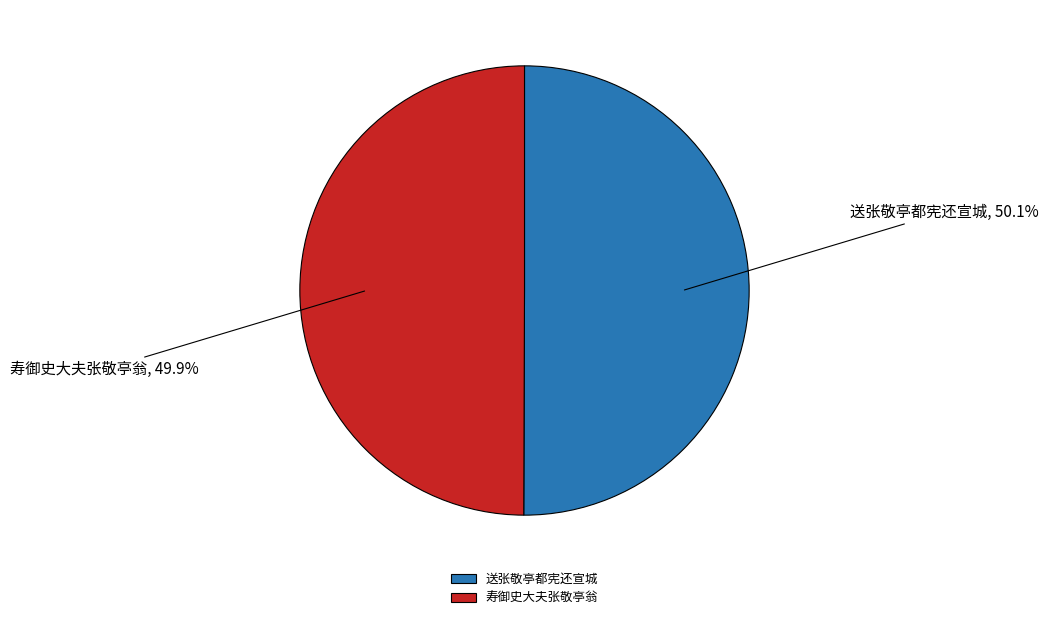

What percentage is NOT represented by 寿御史大夫张敬亭翁?

50.1%